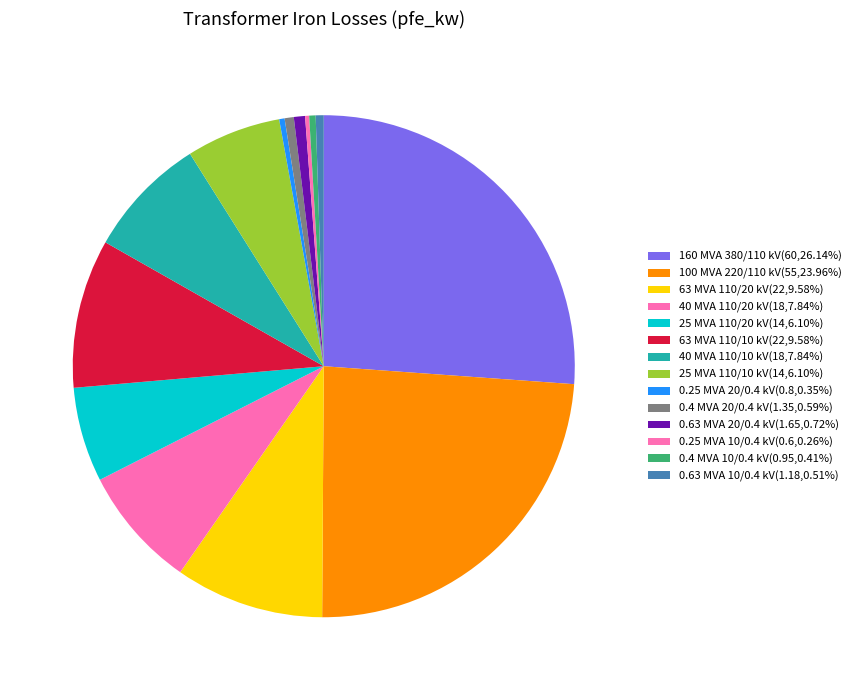

Does 40 MVA 110/10 kV represent more than half of the total?

No